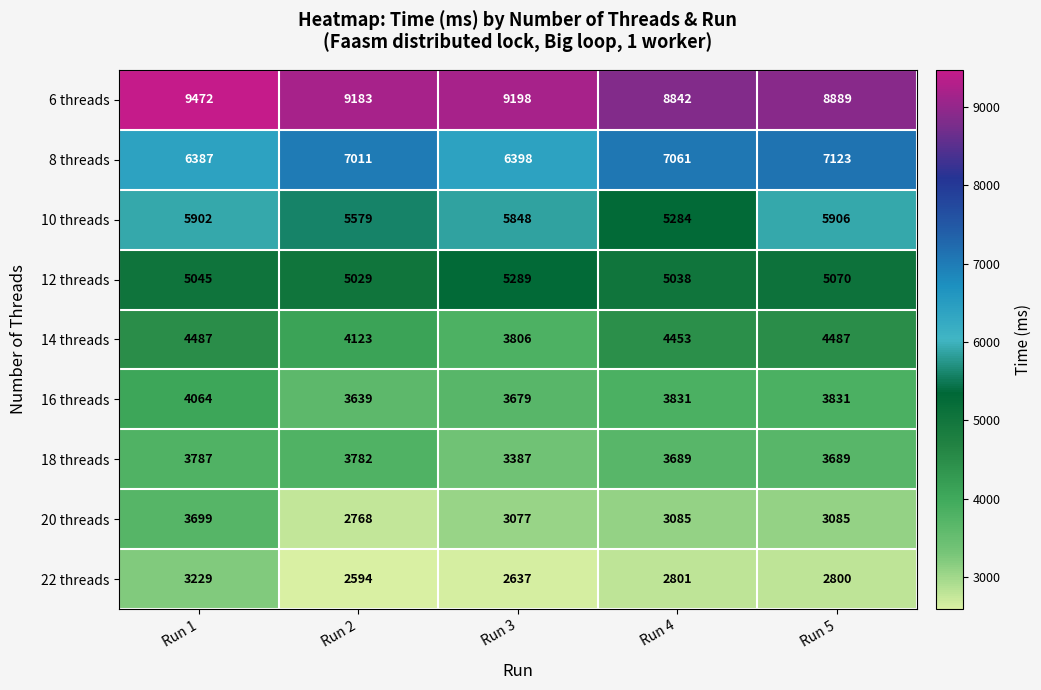

Where is 12 threads nearest to the value 5159?

Run 5